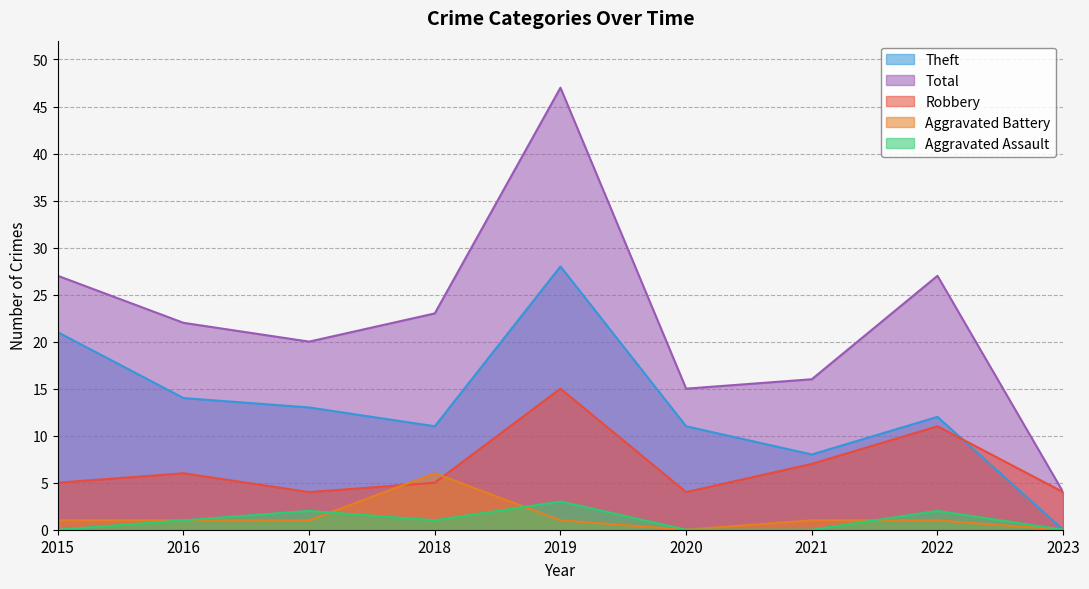

Which series has the largest total across all categories?

Total